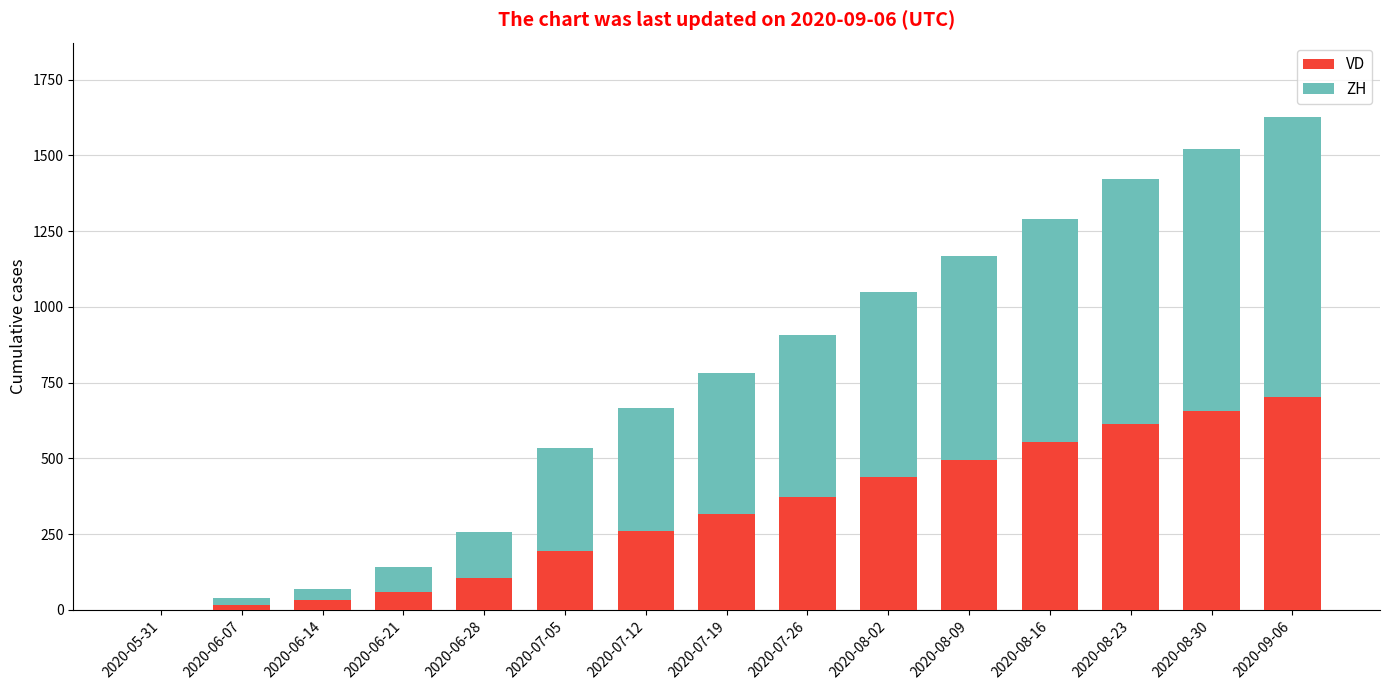

At which category is the sum across all series the highest?

2020-09-06